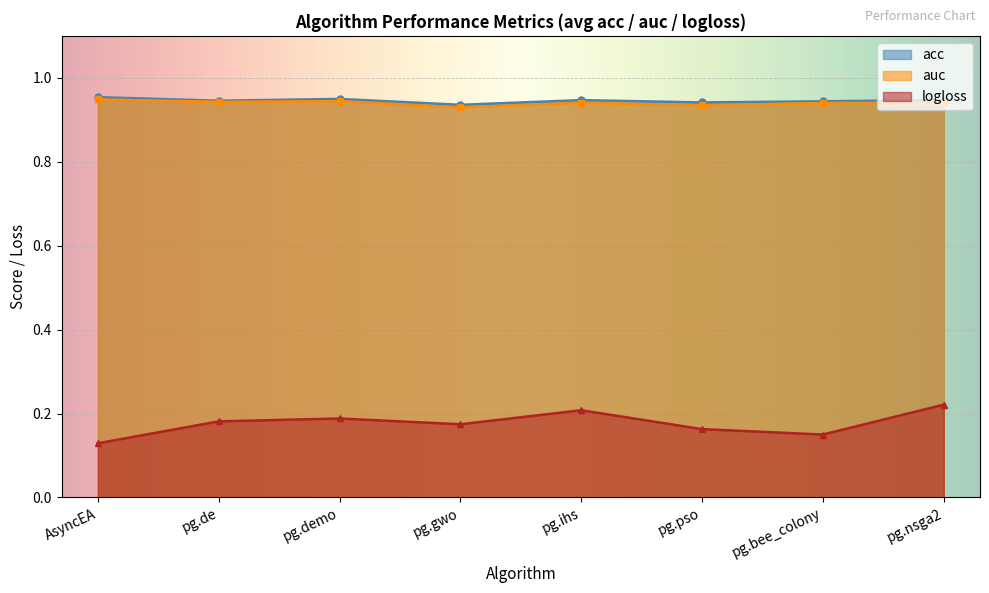

True or false: acc and auc intersect in this chart.

False